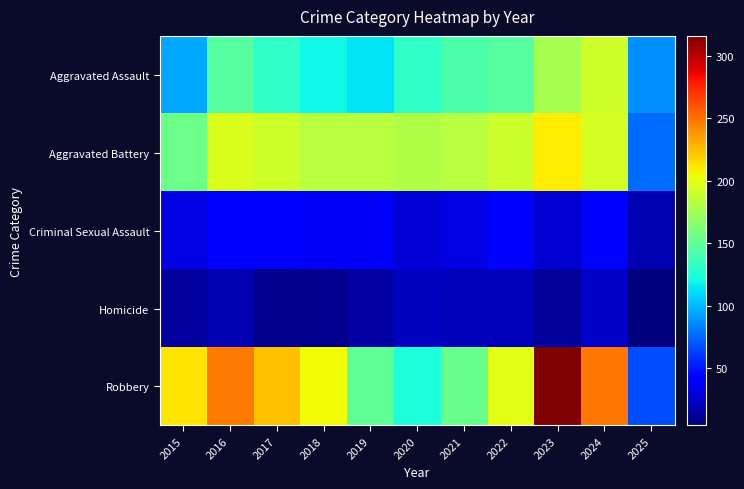

Reading right to left, extract all data points from this chart.

Aggravated Assault: 2025=87	2024=191	2023=177	2022=146	2021=142	2020=131	2019=113	2018=119	2017=131	2016=146	2015=95
Aggravated Battery: 2025=77	2024=194	2023=209	2022=190	2021=182	2020=180	2019=182	2018=183	2017=191	2016=196	2015=154
Criminal Sexual Assault: 2025=18	2024=41	2023=27	2022=40	2021=31	2020=28	2019=37	2018=38	2017=39	2016=42	2015=31
Homicide: 2025=4	2024=24	2023=12	2022=21	2021=20	2020=22	2019=14	2018=8	2017=8	2016=18	2015=13
Robbery: 2025=67	2024=248	2023=316	2022=198	2021=153	2020=124	2019=150	2018=204	2017=224	2016=247	2015=212